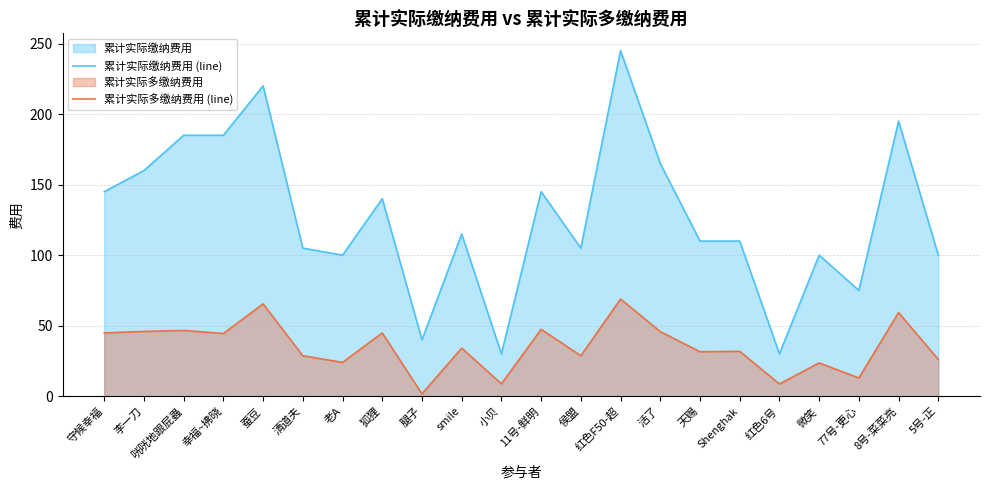

At which category does 累计实际缴纳费用 (line) reach its first local valley?

老A